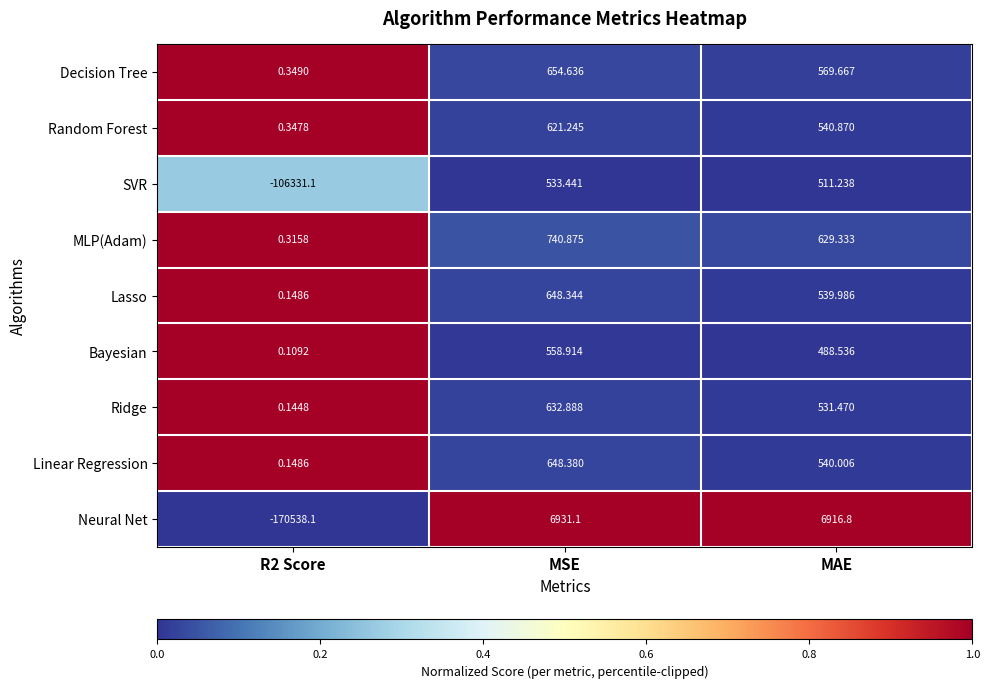

Which series changed the most between R2 Score and MAE?

Neural Net